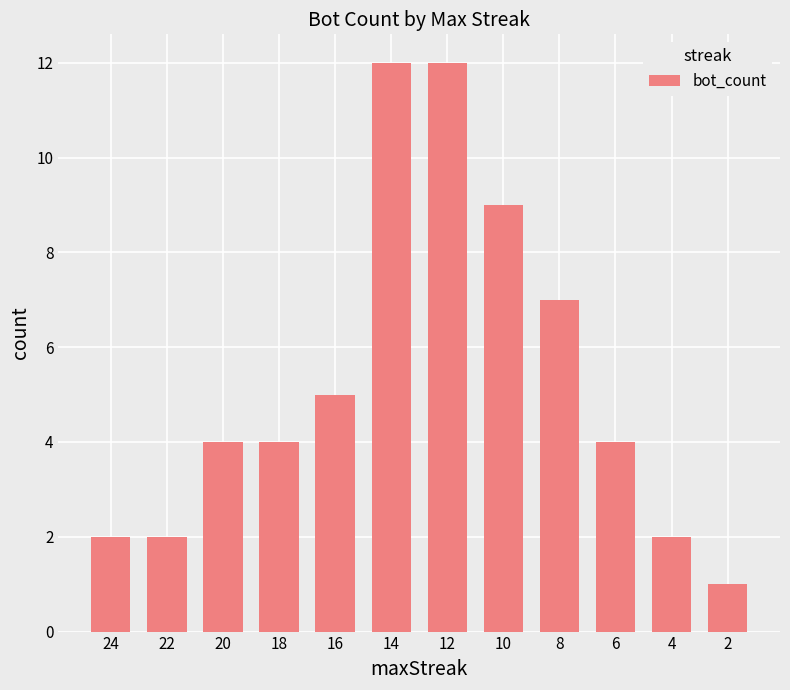

How many data points does each series have?

12